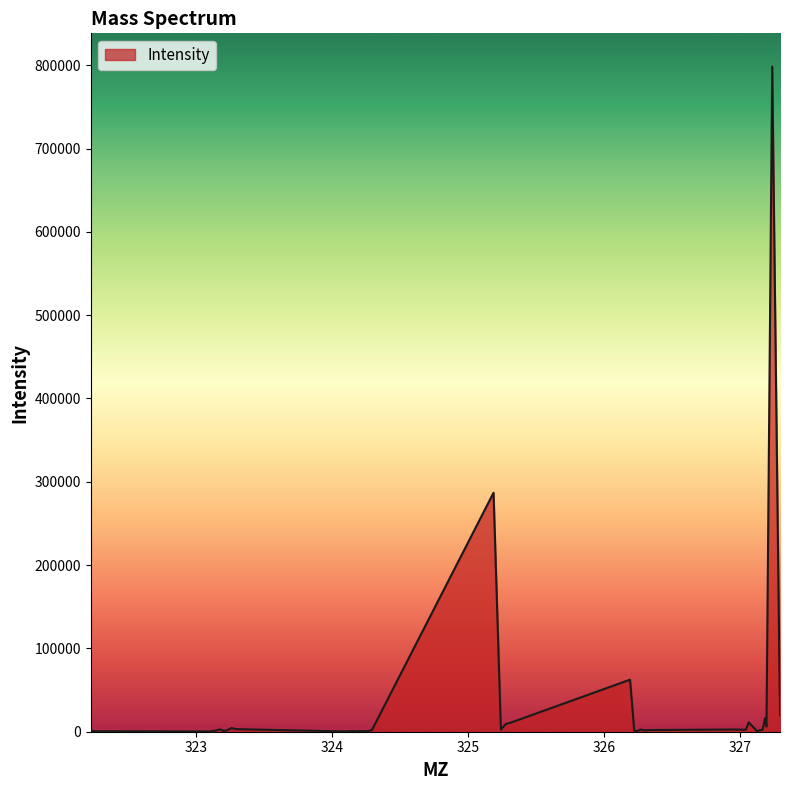

What is the minimum value shown in the chart?

363.1